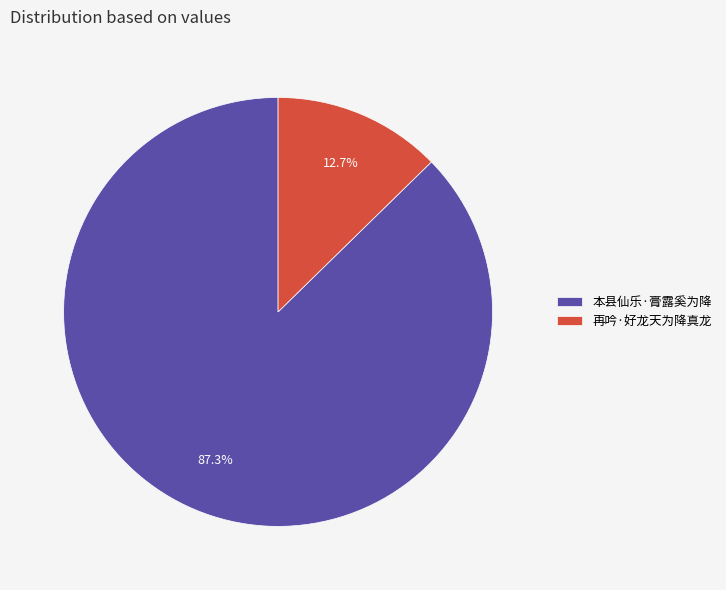

Which slice is the largest?

本县仙乐·膏露奚为降